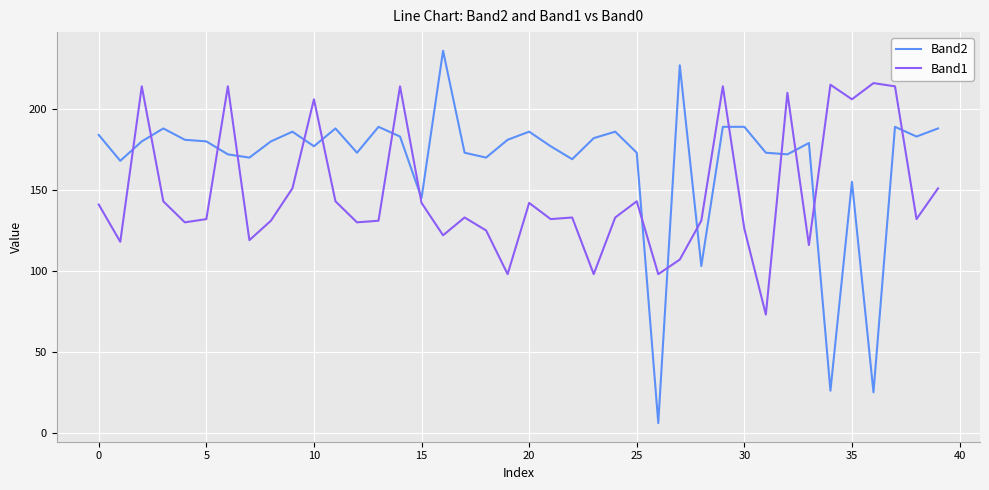

Rank the series by their maximum value, from lowest to highest.

Band1, Band2